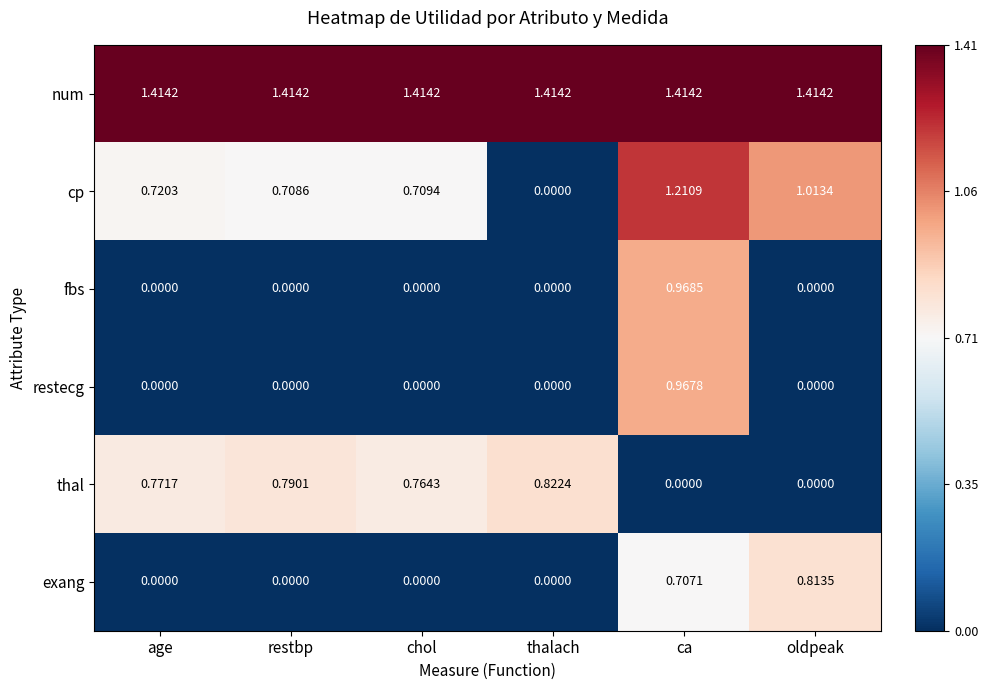

Which series changed the most between ca and oldpeak?

fbs